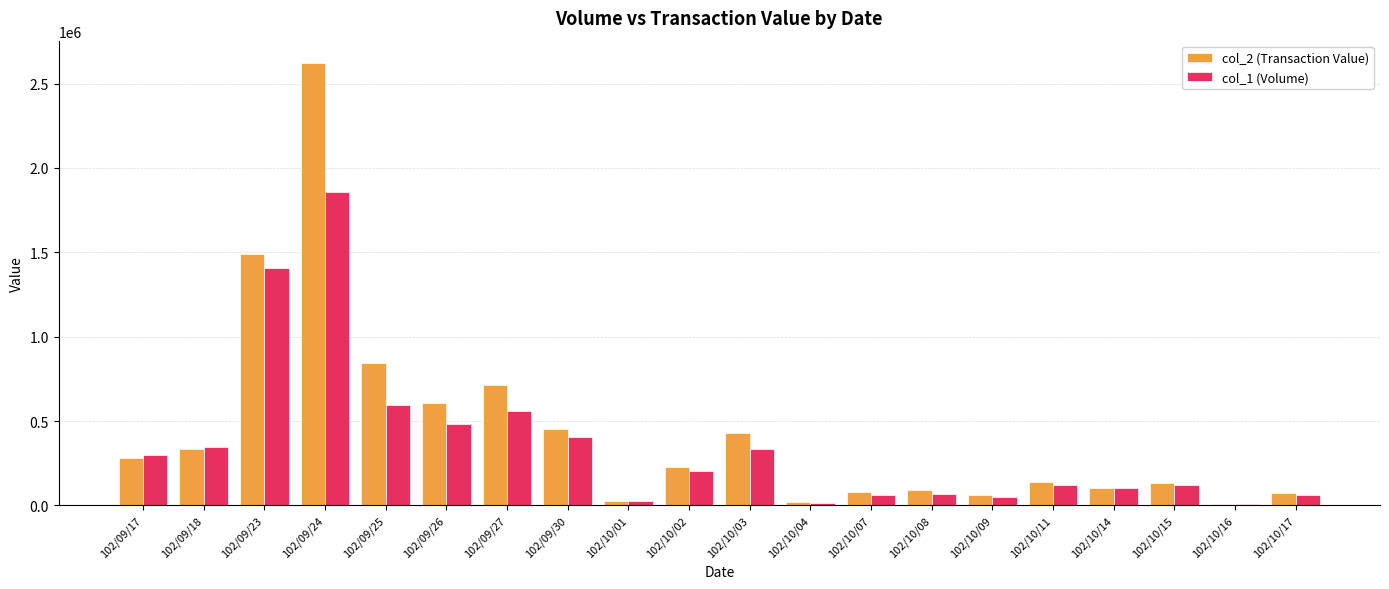

Between 102/09/27 and 102/10/09, which series saw the biggest shift?

col_2 (Transaction Value)